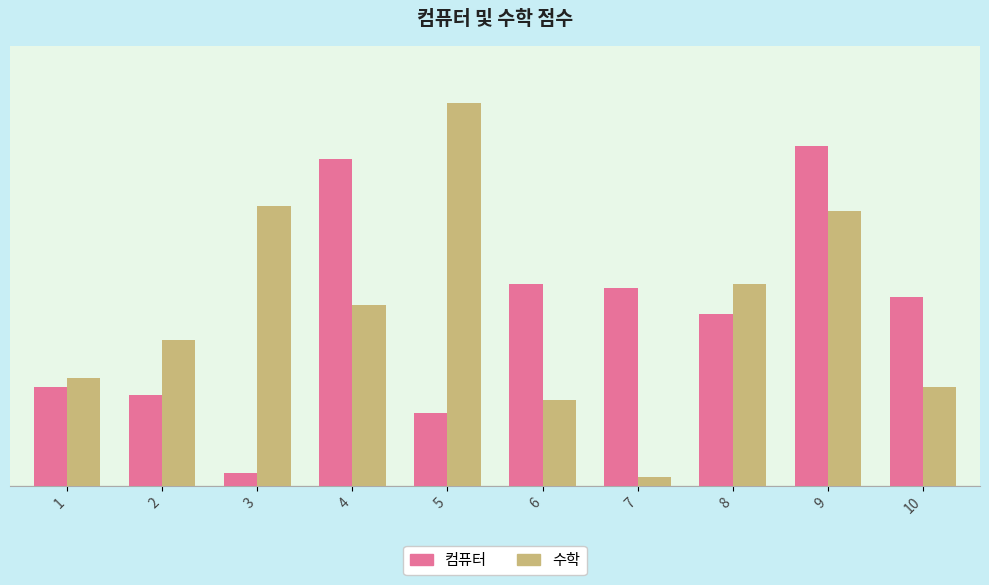

Which series changed the most between 1 and 7?

컴퓨터